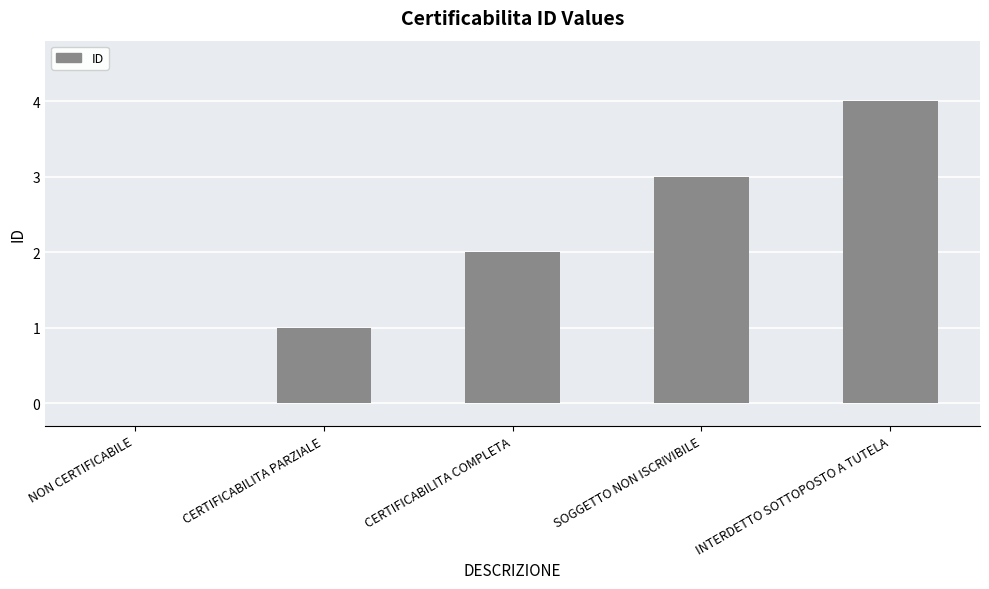

What is the difference between the values at SOGGETTO NON ISCRIVIBILE and CERTIFICABILITA COMPLETA?

1